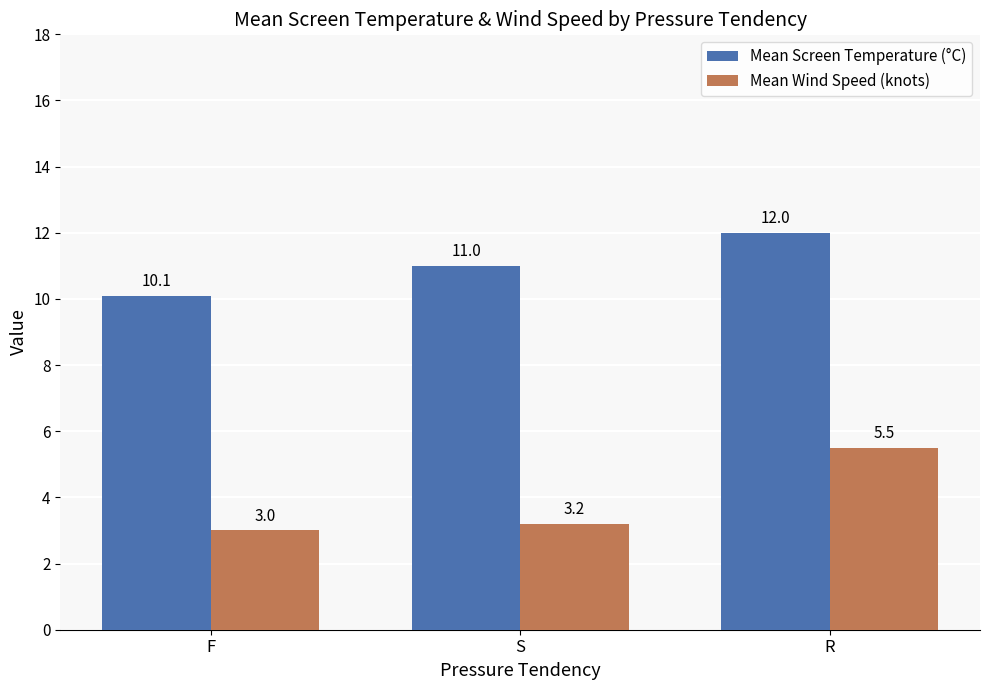

Count the number of categories in the chart.

3